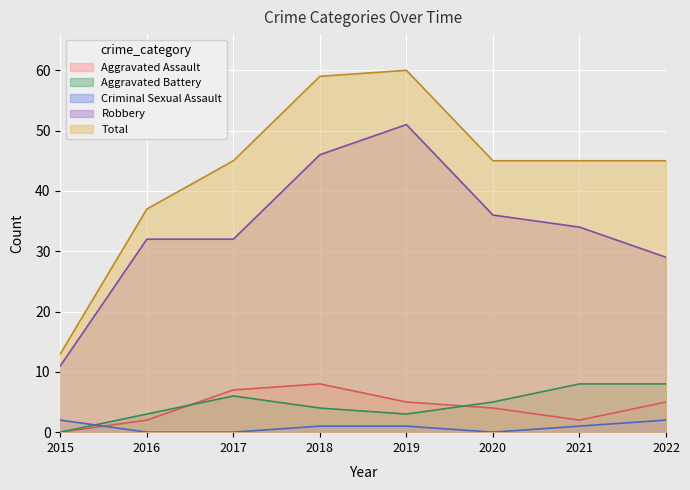

At how many categories does at least one series exceed 10?

8